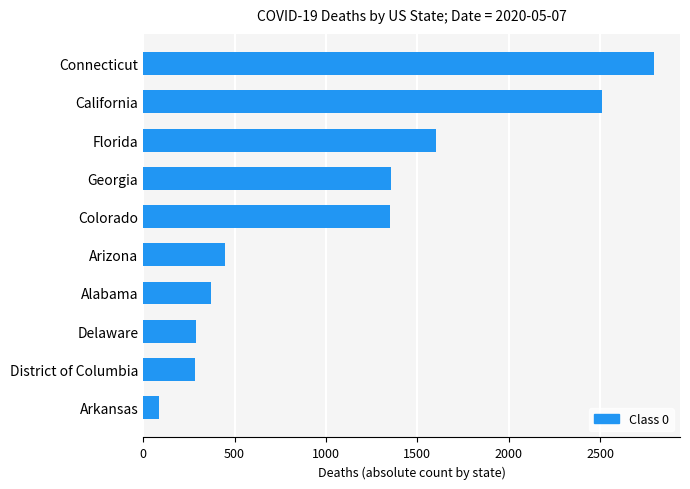

Is it true that the value at Georgia is 635?

False